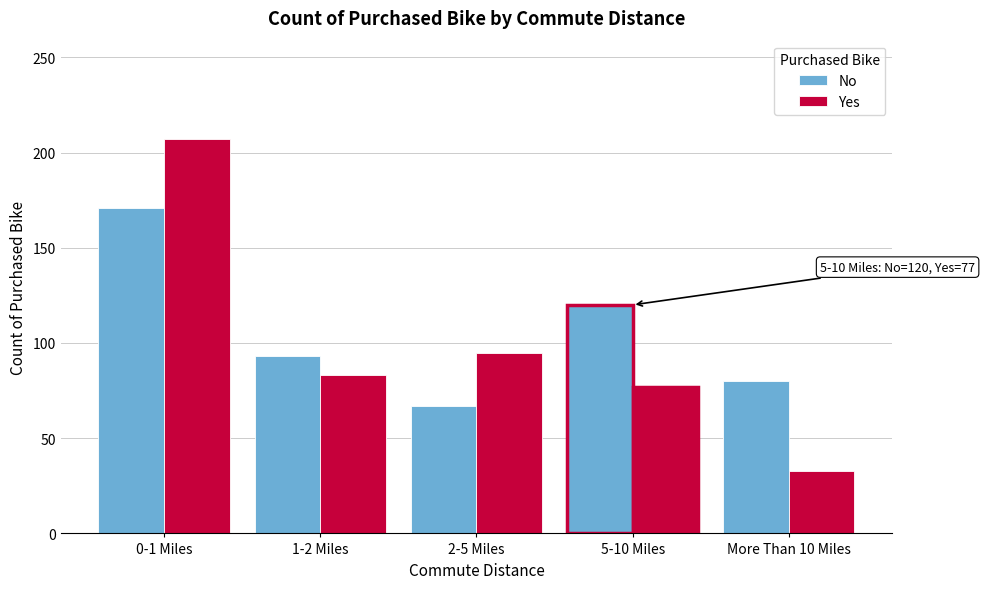

Reading left to right, what are all the values shown in this chart?

No: 0-1 Miles=171	1-2 Miles=93	2-5 Miles=67	5-10 Miles=120	More Than 10 Miles=80
Yes: 0-1 Miles=207	1-2 Miles=83	2-5 Miles=95	5-10 Miles=77	More Than 10 Miles=33